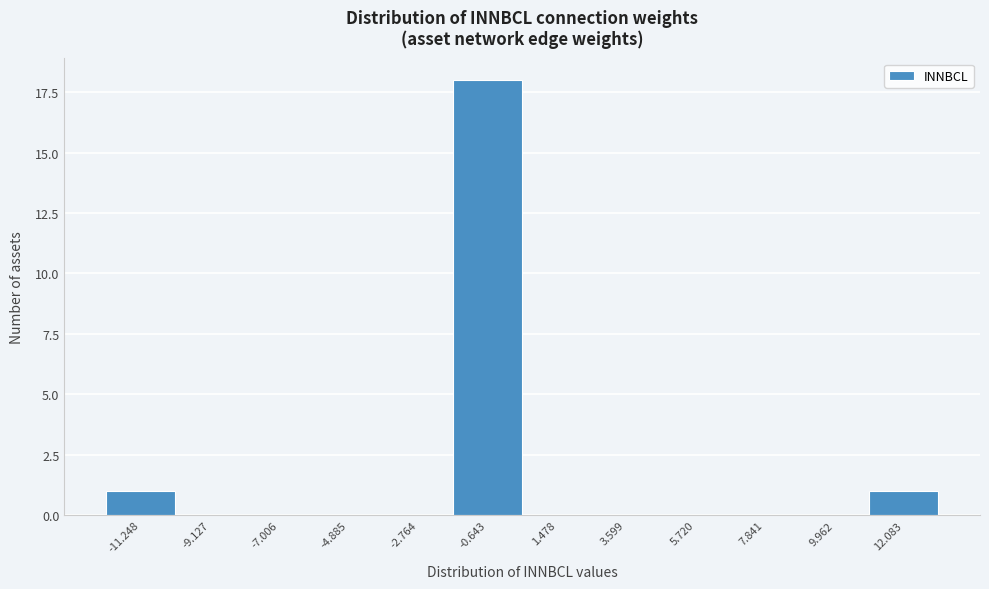

Reading left to right, transcribe all the data shown in this chart.

-11.248=1	-9.127=0	-7.006=0	-4.885=0	-2.764=0	-0.643=18	1.478=0	3.599=0	5.720=0	7.841=0	9.962=0	12.083=1